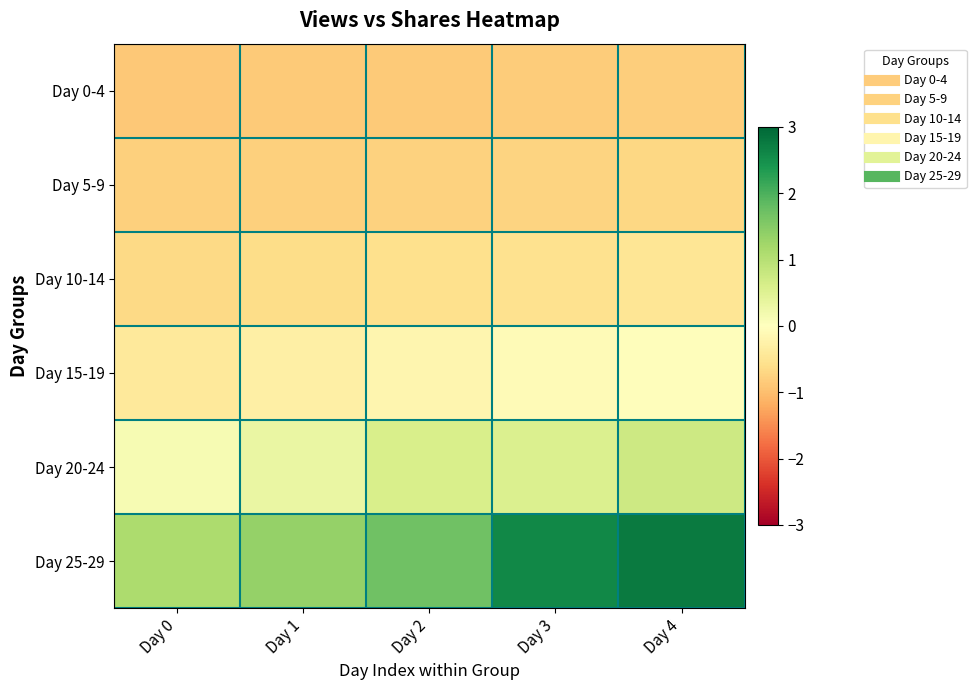

Which series has the largest range (max minus min)?

Day 25-29